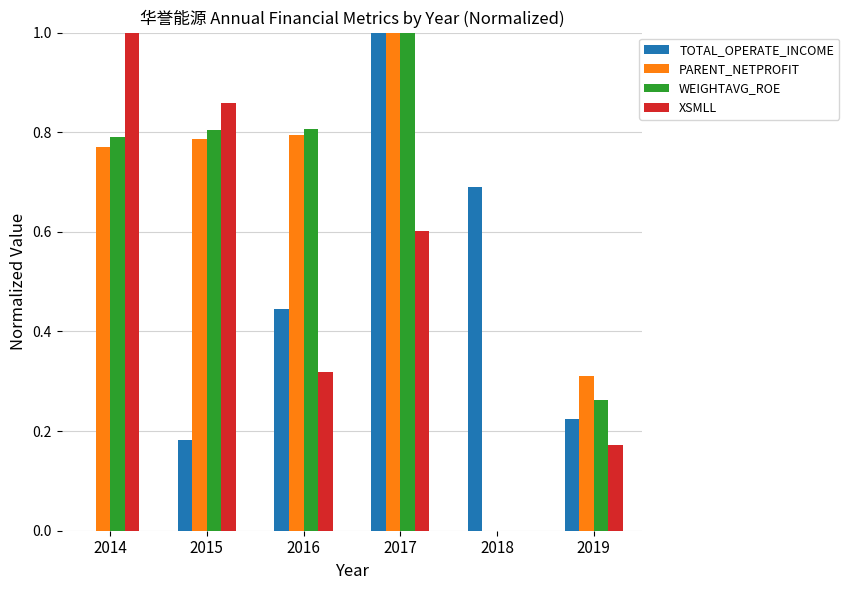

What is the sum of the TOTAL_OPERATE_INCOME values at 2015 and 2017?

1.2